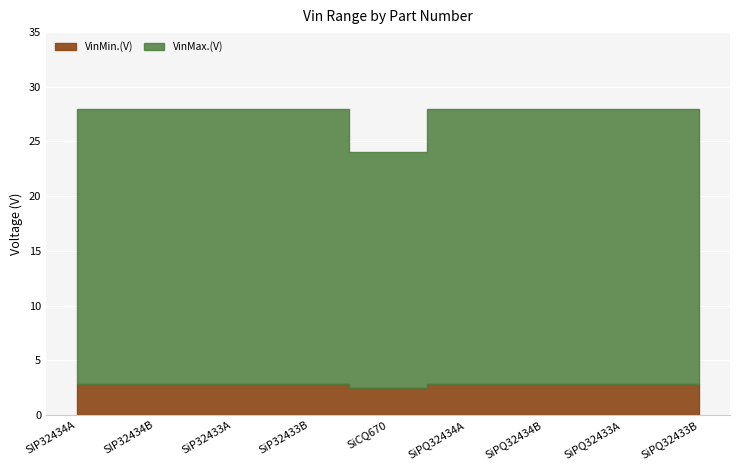

What is the total value across all series at SiPQ32434A?

30.8